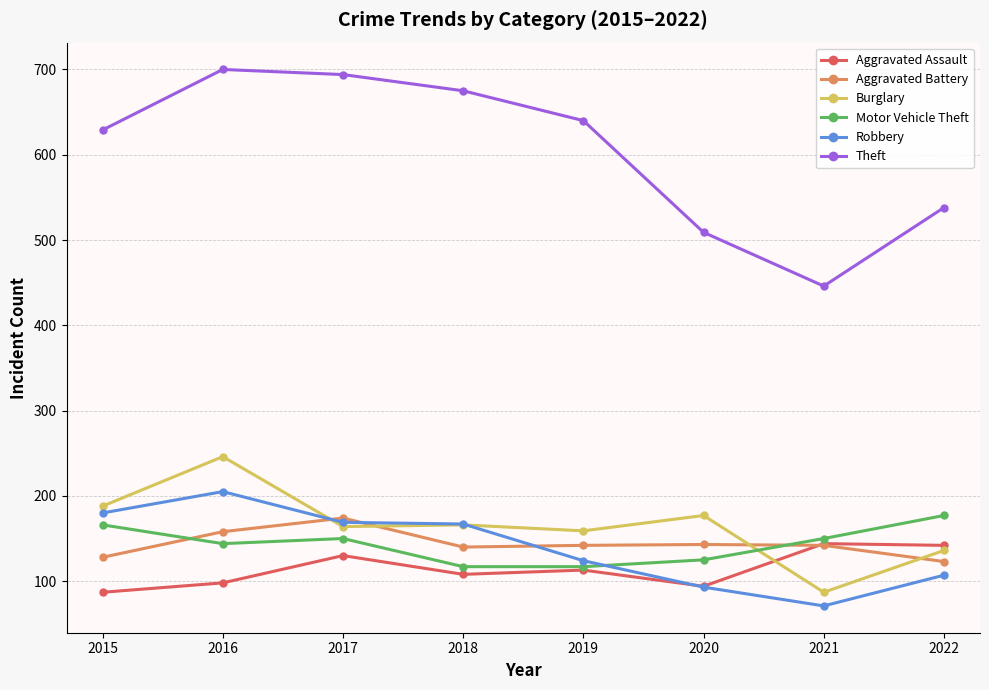

At which category does Aggravated Battery reach its first local peak?

2017